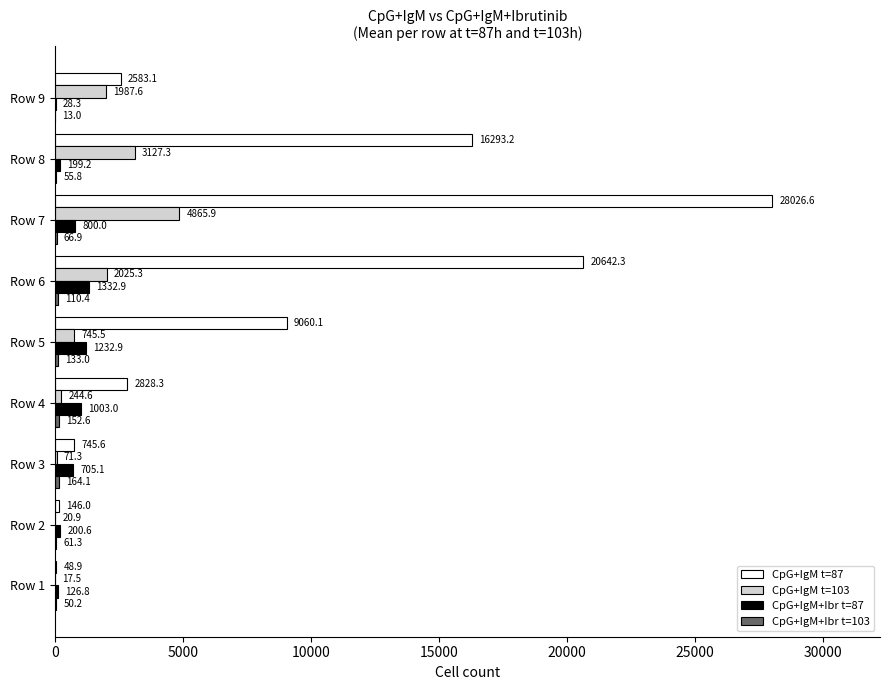

Read the CpG+IgM t=103 value at Row 6.

2025.3